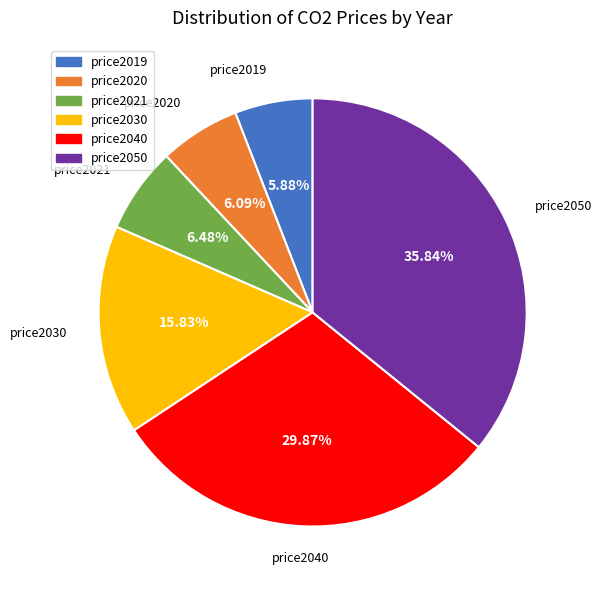

To the nearest percent, what percentage of the pie is price2040?

30%